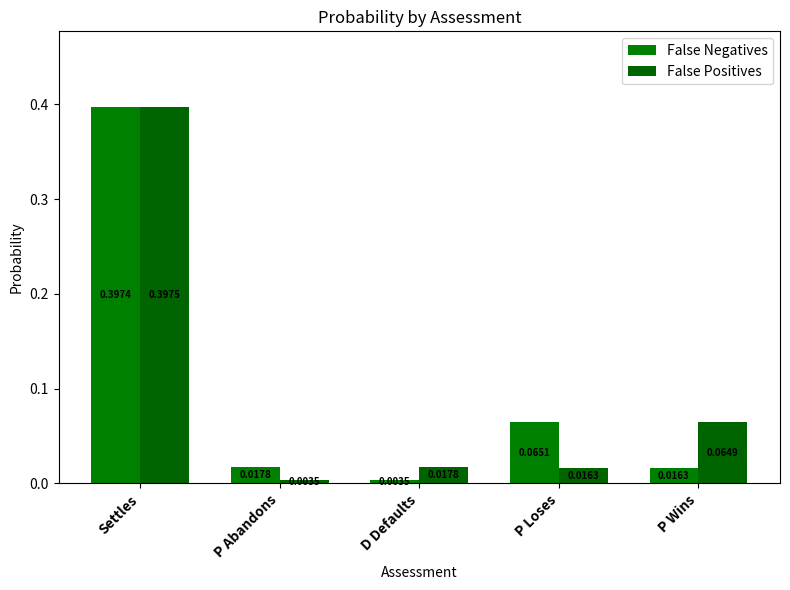

How many bars are there in total?

10